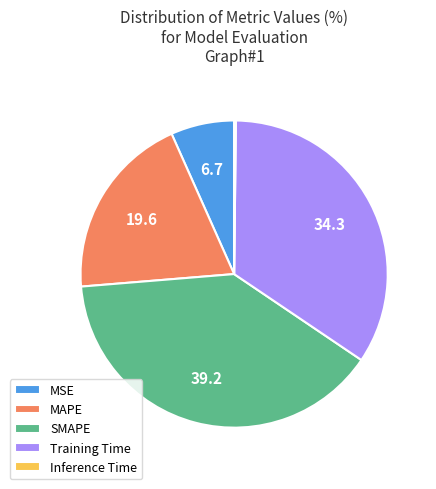

Which slice is the largest?

SMAPE